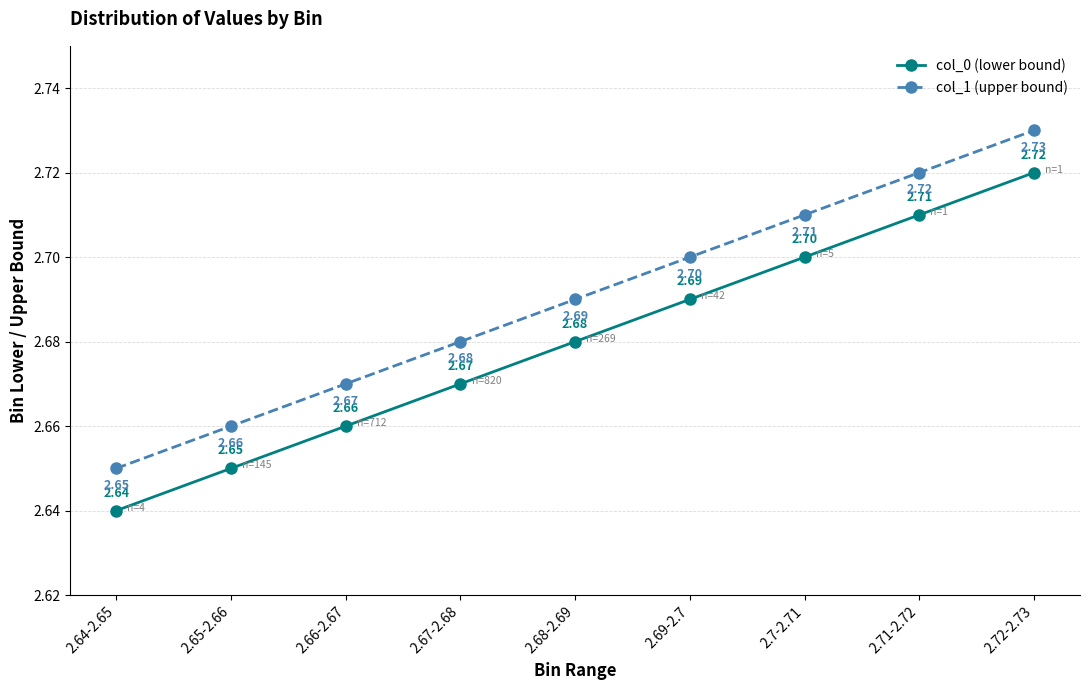

True or false: col_0 (lower bound) has more than 1 points higher than both neighbors.

False